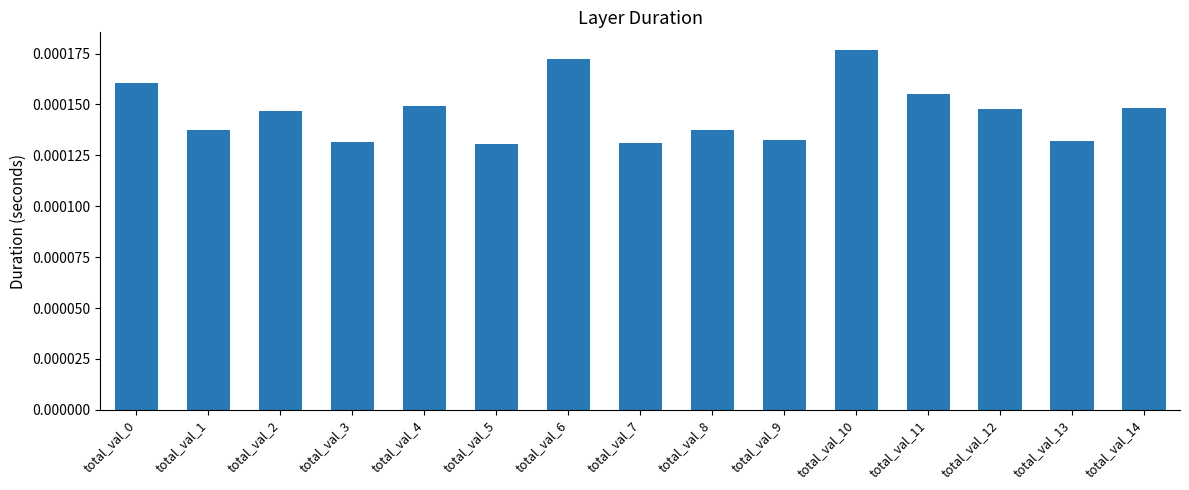

Which category has the highest value across all series?

total_val_10